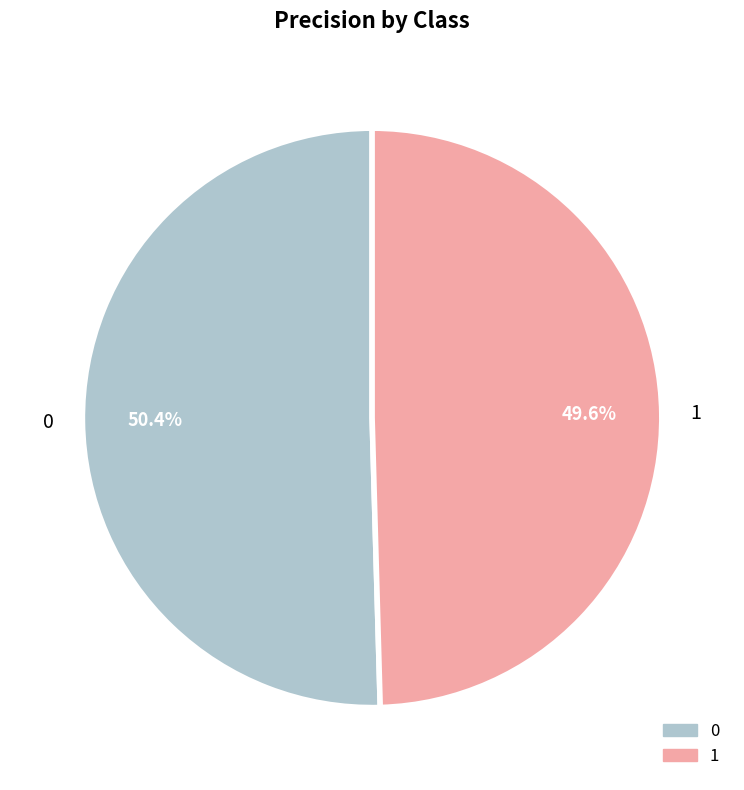

To the nearest percent, what is the difference between the largest and smallest slice percentages?

1%